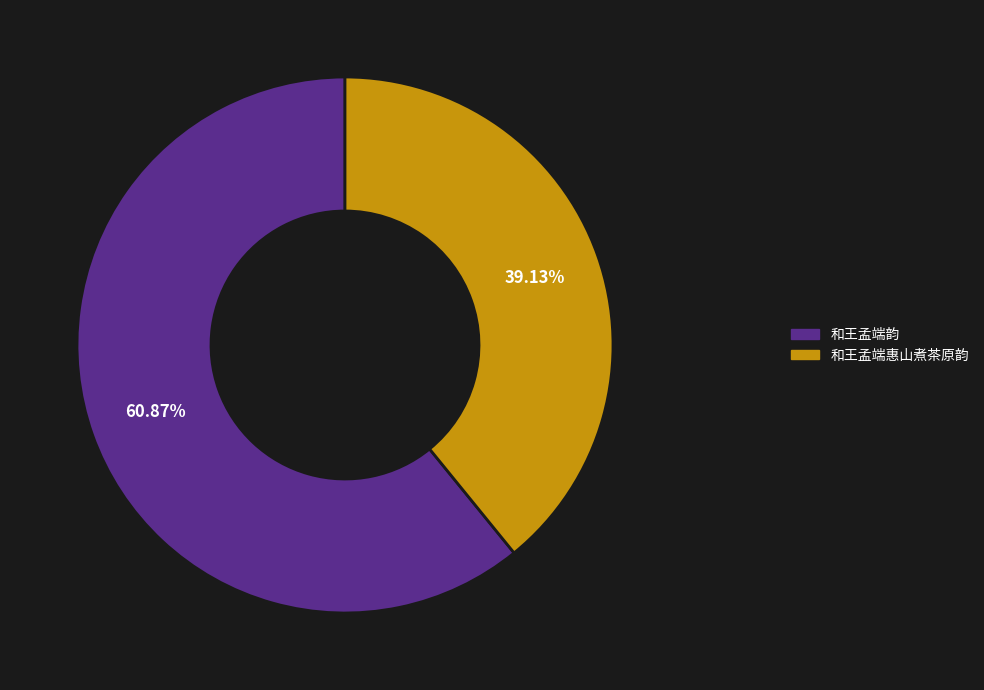

What portion of the pie excludes 和王孟端韵?

39.1%